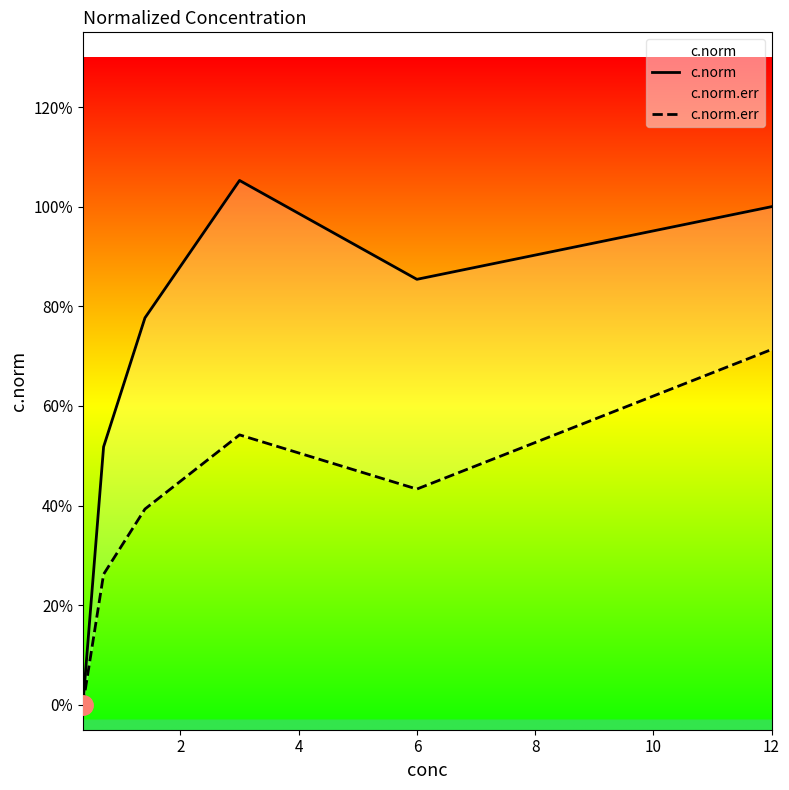

The value of c.norm at 4 is 0.5. True or false?

False